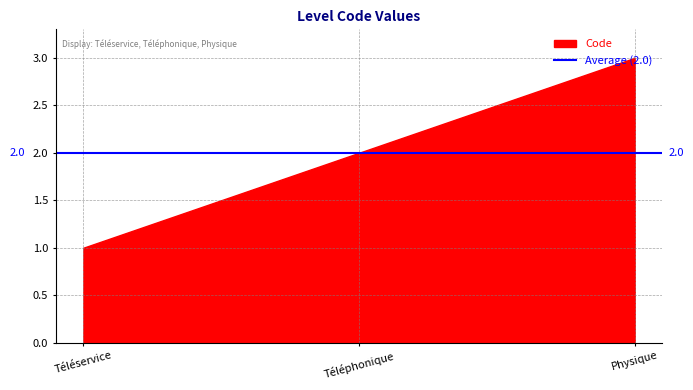

How many series are shown in this chart?

1